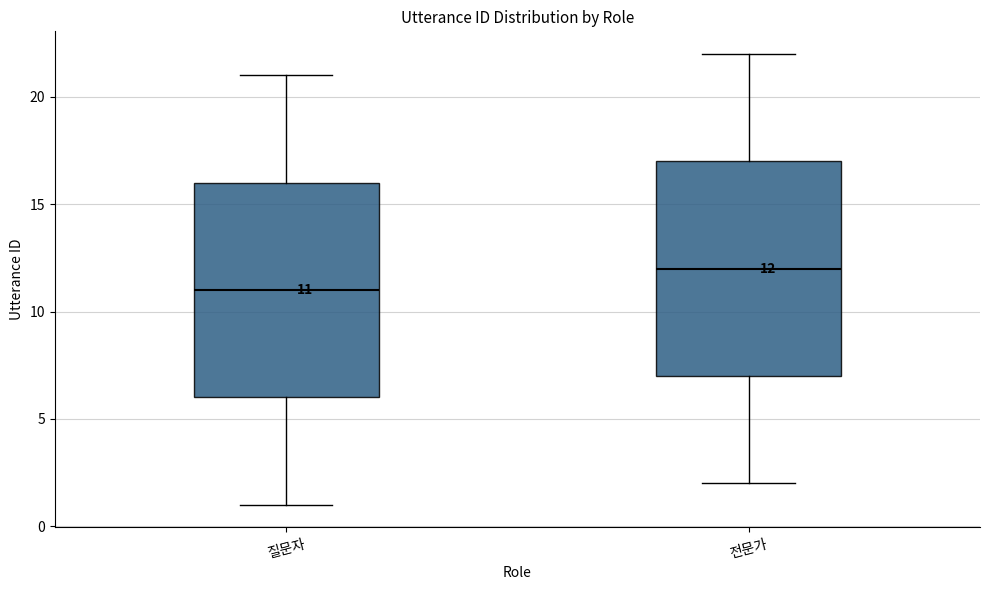

Which box's median line is the highest?

전문가